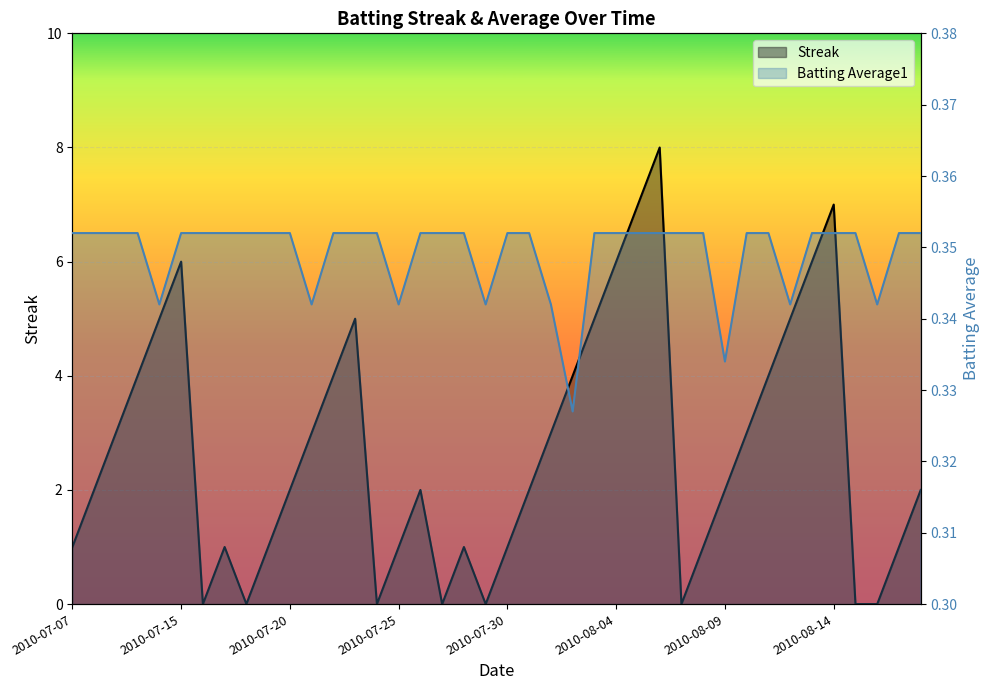

What is the average value of the Streak series?

2.7